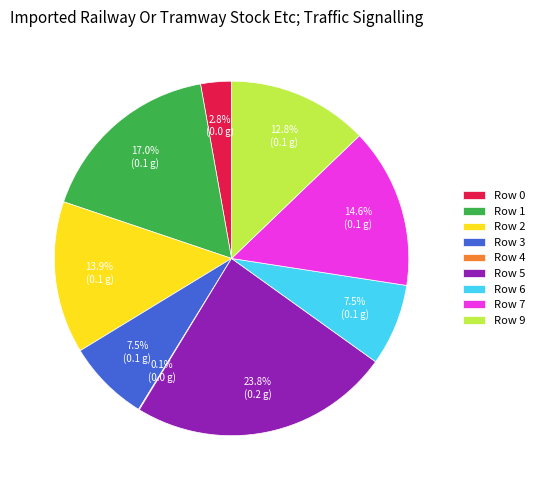

Between Row 7 and Row 2, which is larger?

Row 7